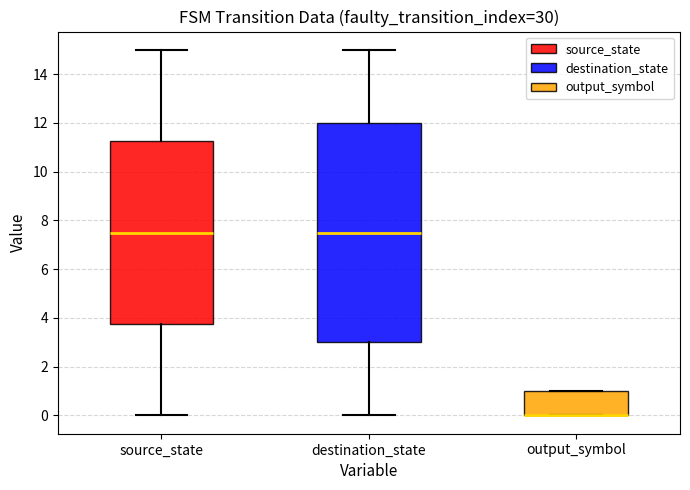

Reading left to right, transcribe this box plot: for each box, give where its median line is, the range the box spans, and where its two whiskers end, as read against the y-axis. The values are not printed on the chart, so give them approximately, as read against the axis.

source_state: median 7.6, box 3.8 to 11.2, whiskers 0.0 to 15.0
destination_state: median 7.6, box 3.0 to 12.0, whiskers 0.0 to 15.0
output_symbol: median 0.0 (drawn on the box's lower edge), box 0.0 to 1.0, whiskers 0.0 to 1.0